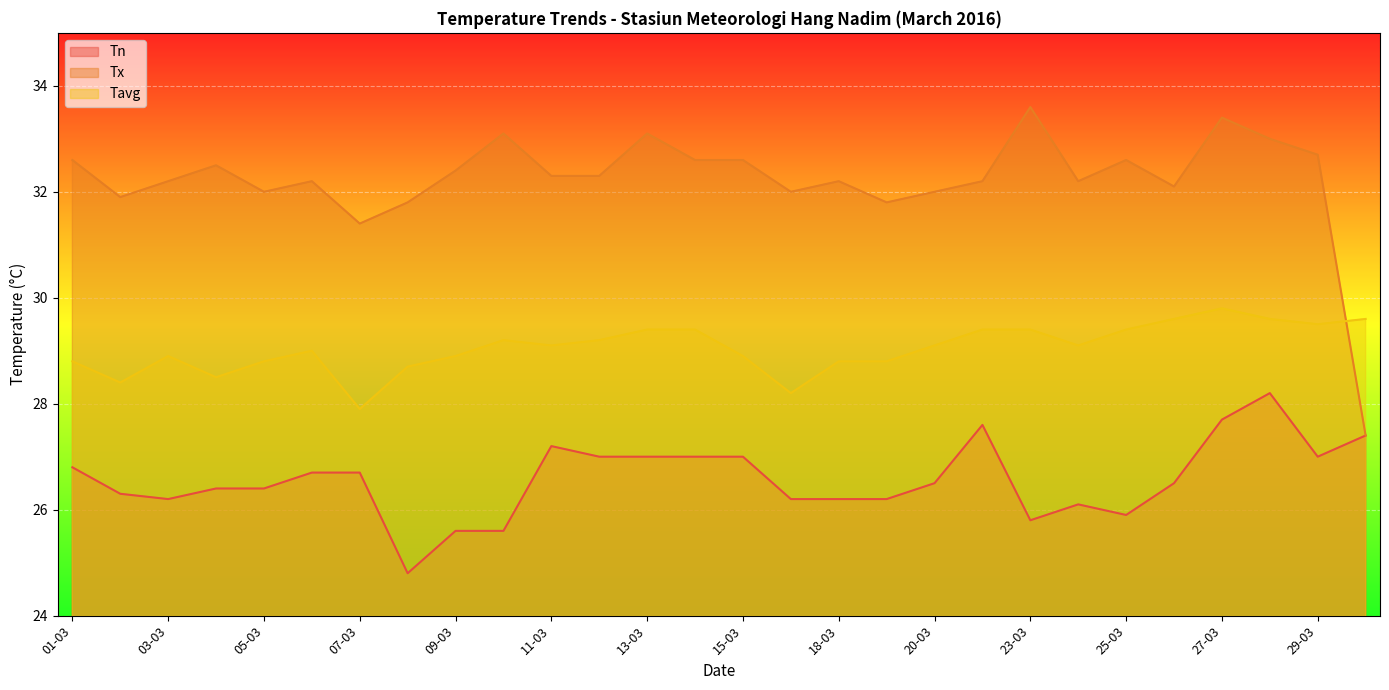

How many interior local valleys does the Tx series have?

7